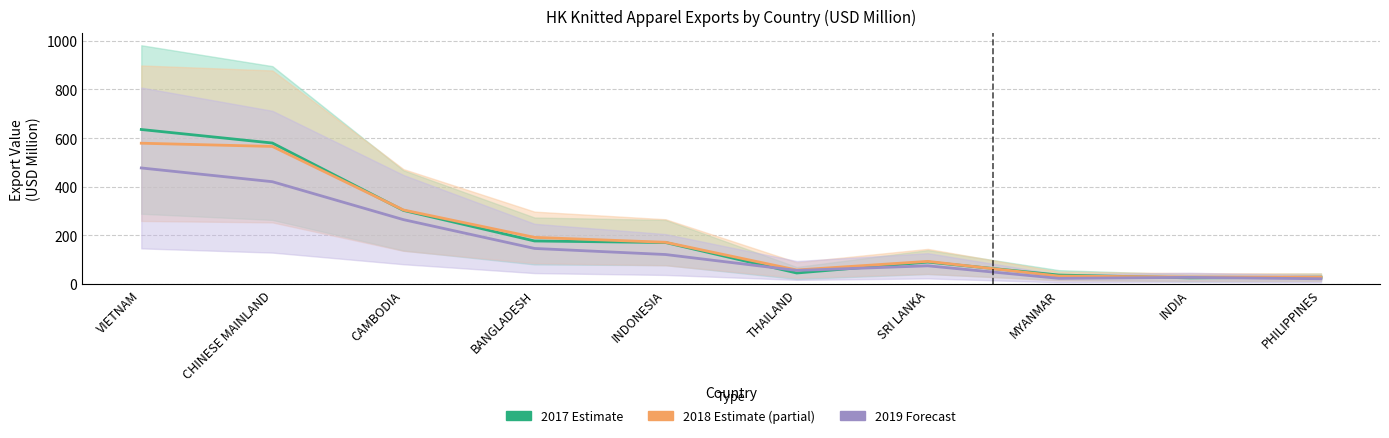

Which label corresponds to the smallest value in the chart?

PHILIPPINES